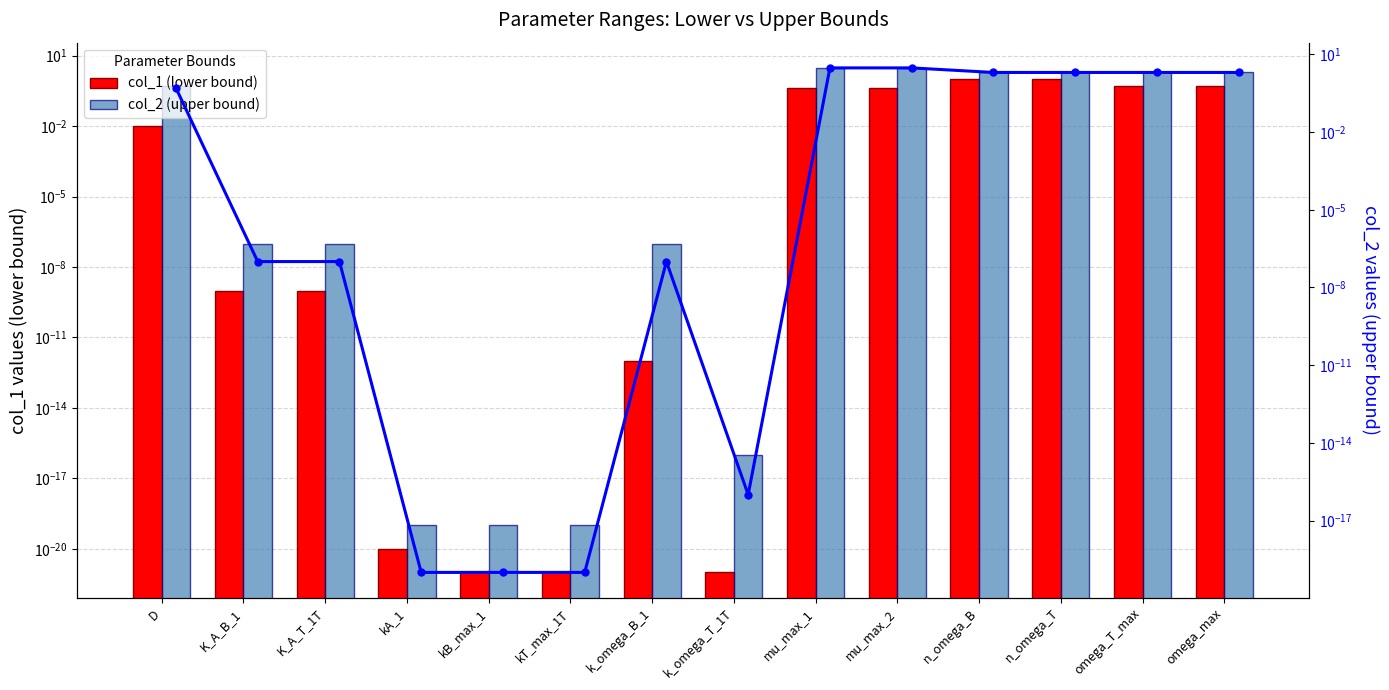

Is it true that col_2 (upper bound) equals 0.5 at D?

True